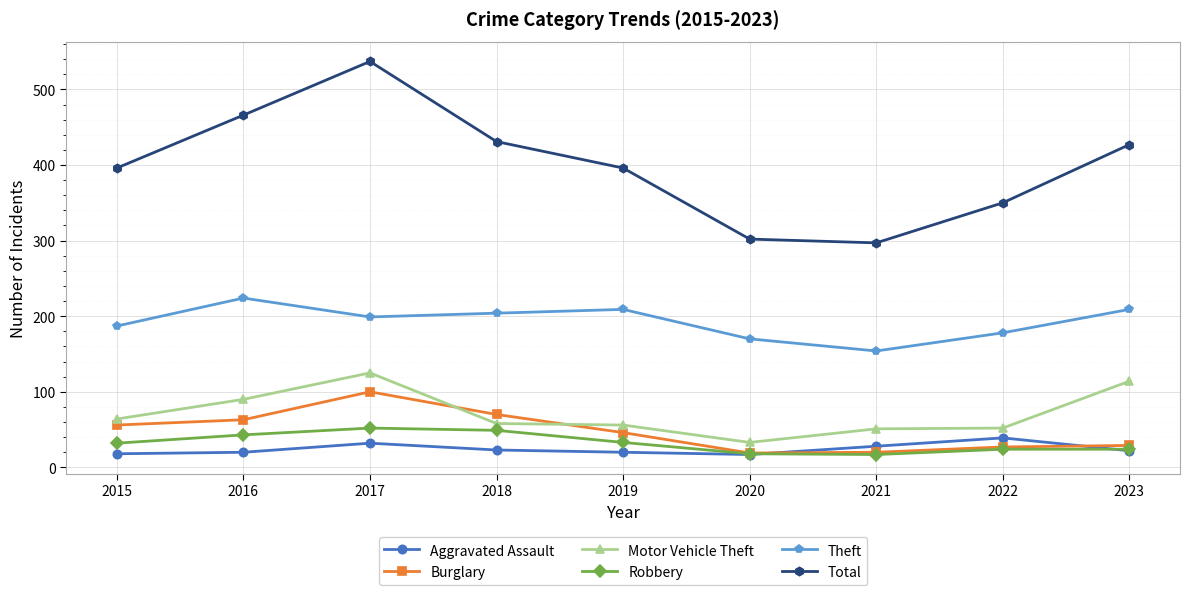

Which series has the largest range (max minus min)?

Total